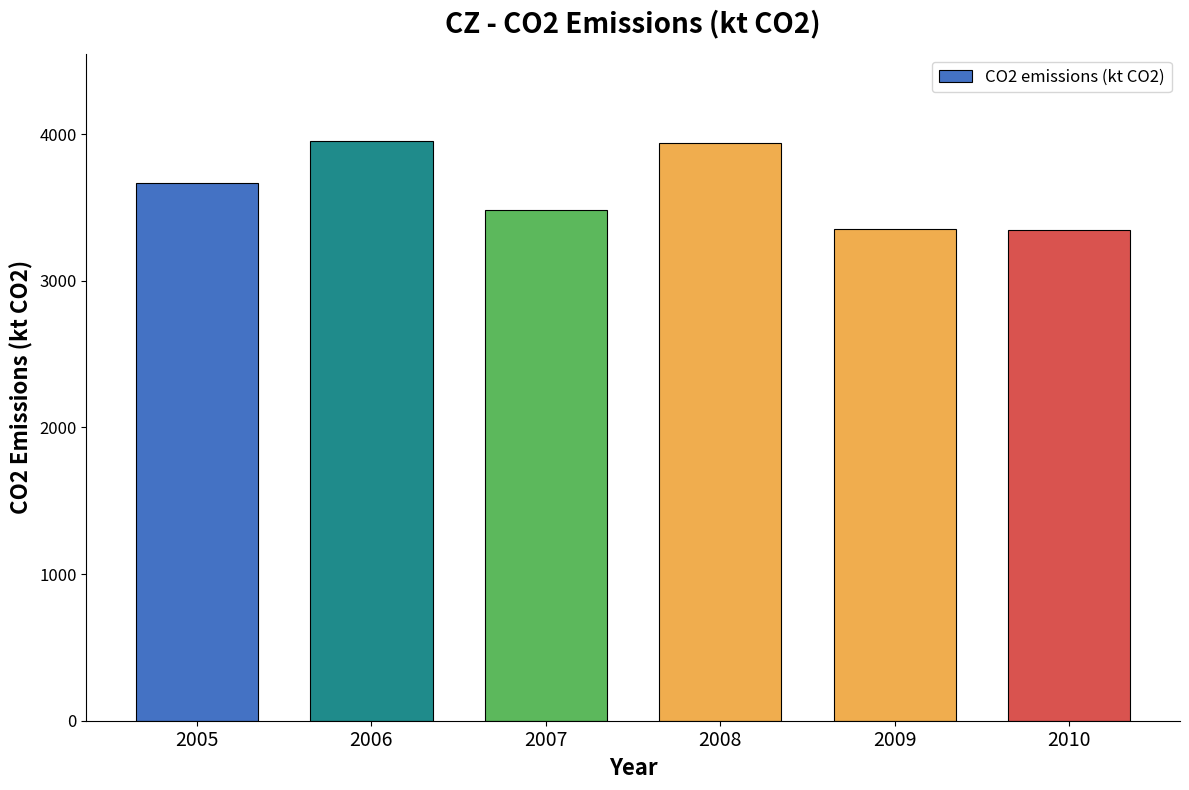

What is the maximum value shown in the chart?

3955.7